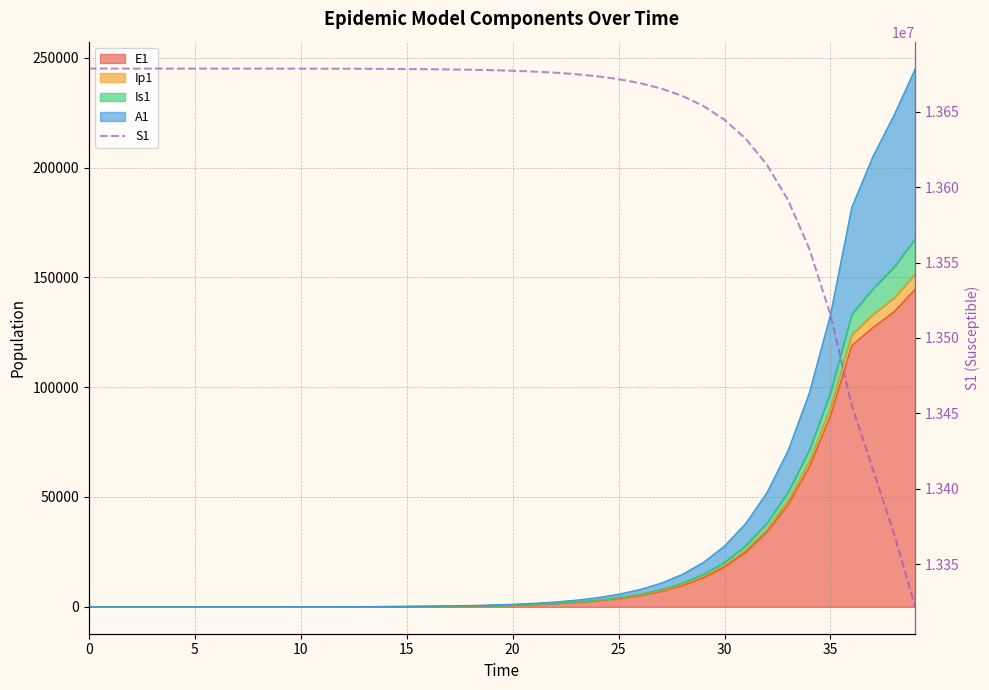

What is the difference between the maximum and minimum values?

356615.8